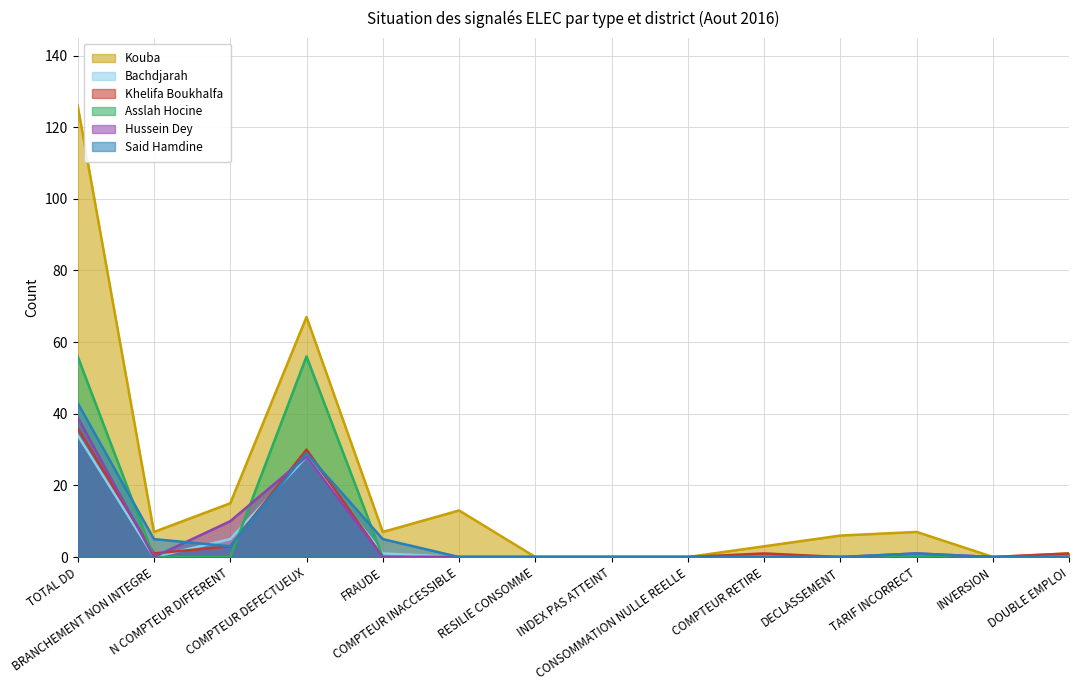

Is the value of Kouba at COMPTEUR INACCESSIBLE greater than the value of Khelifa Boukhalfa at INDEX PAS ATTEINT?

Yes